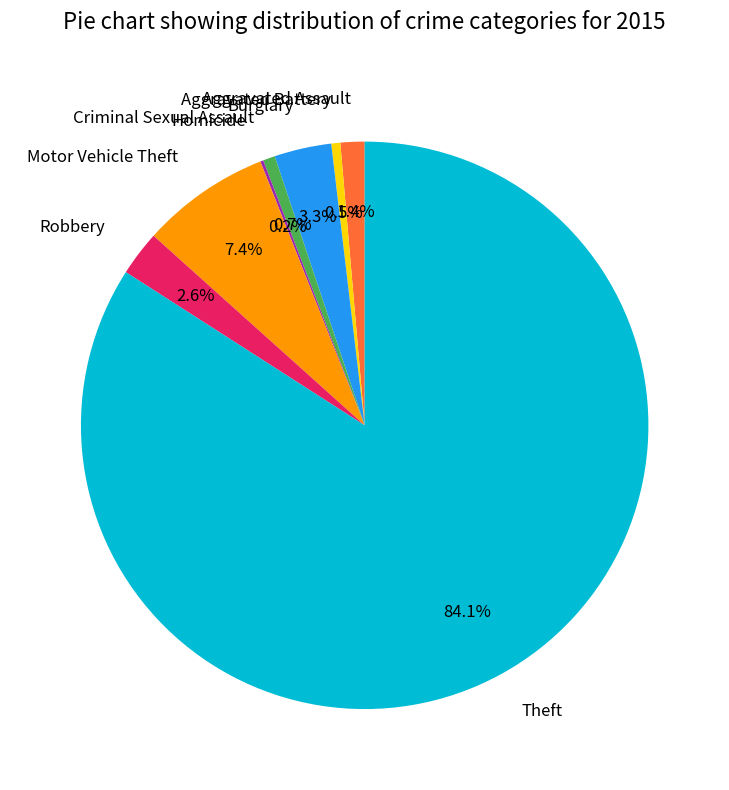

The Aggravated Assault slice represents 8% of the pie. True or false?

False